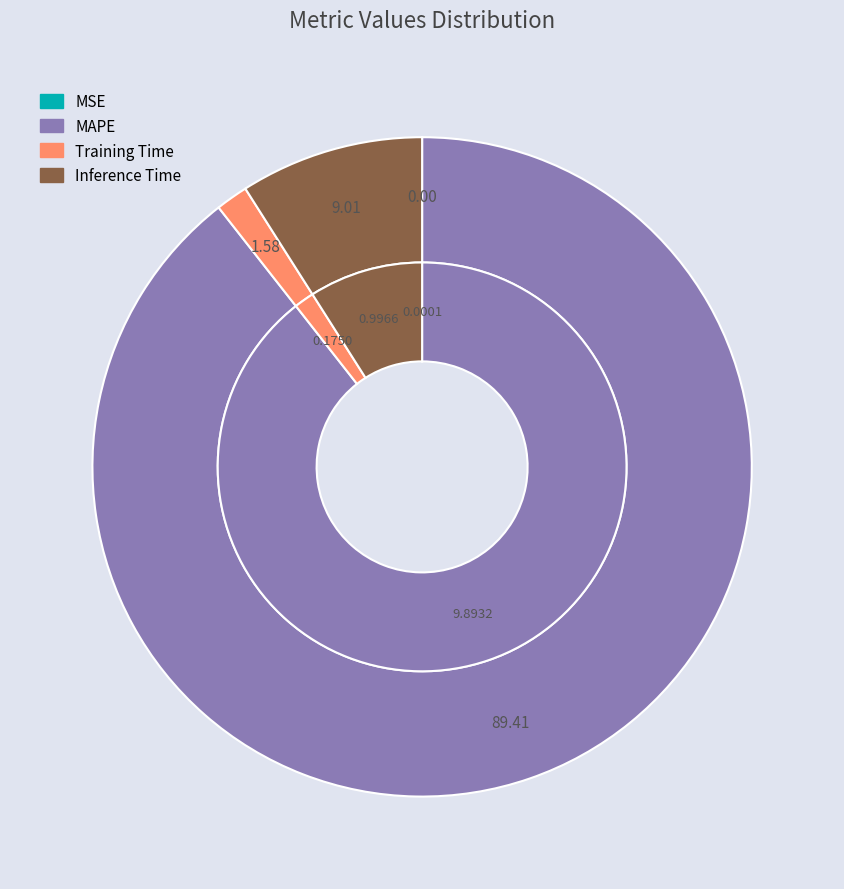

Rank the categories by value from lowest to highest.

MSE, Training Time, Inference Time, MAPE